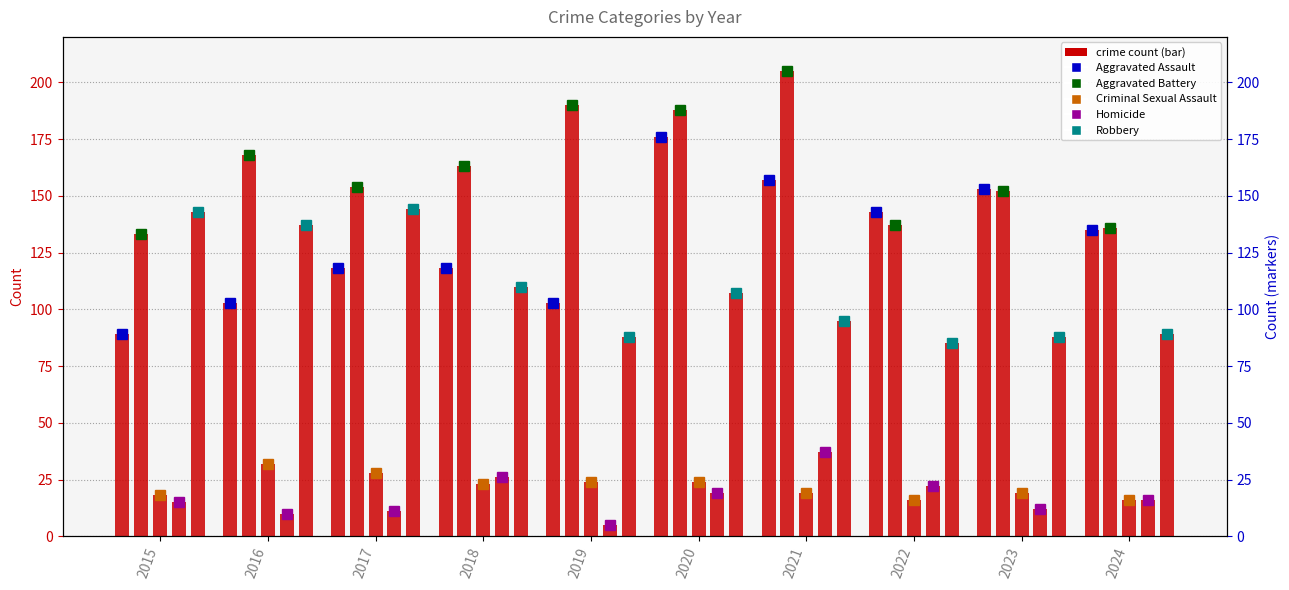

Which series has the widest spread of values?

Aggravated Assault